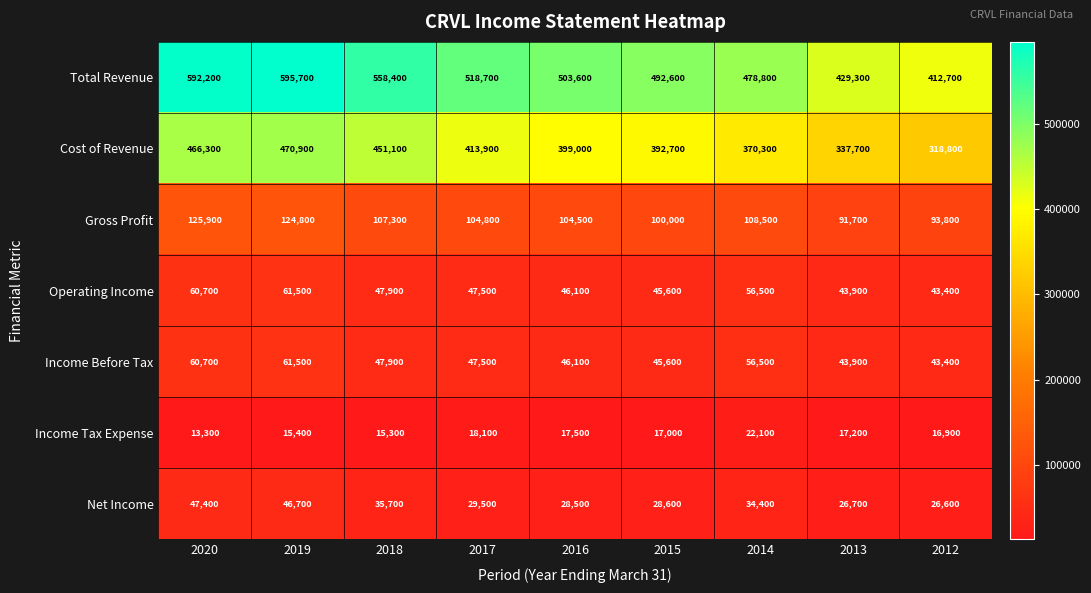

Rank the categories by Income Tax Expense value from lowest to highest.

2020, 2018, 2019, 2012, 2015, 2013, 2016, 2017, 2014